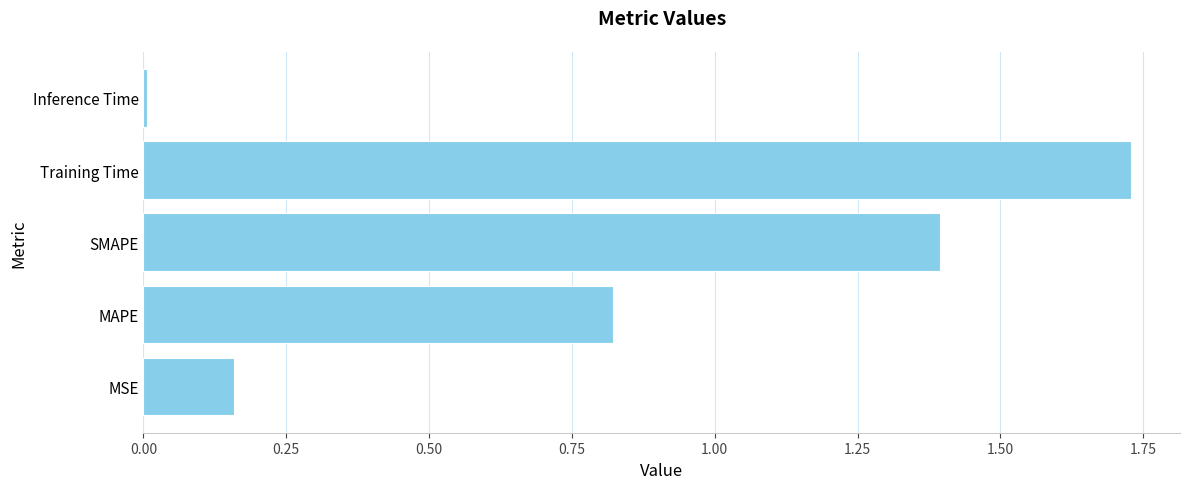

Rank the categories by value from lowest to highest.

Inference Time, MSE, MAPE, SMAPE, Training Time